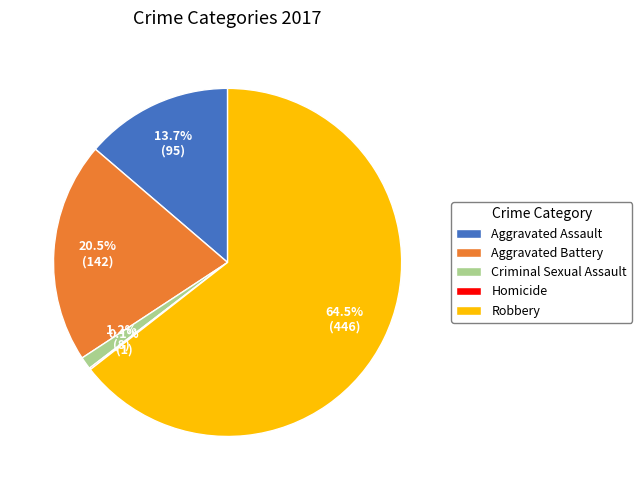

Does any single category account for the majority?

Yes